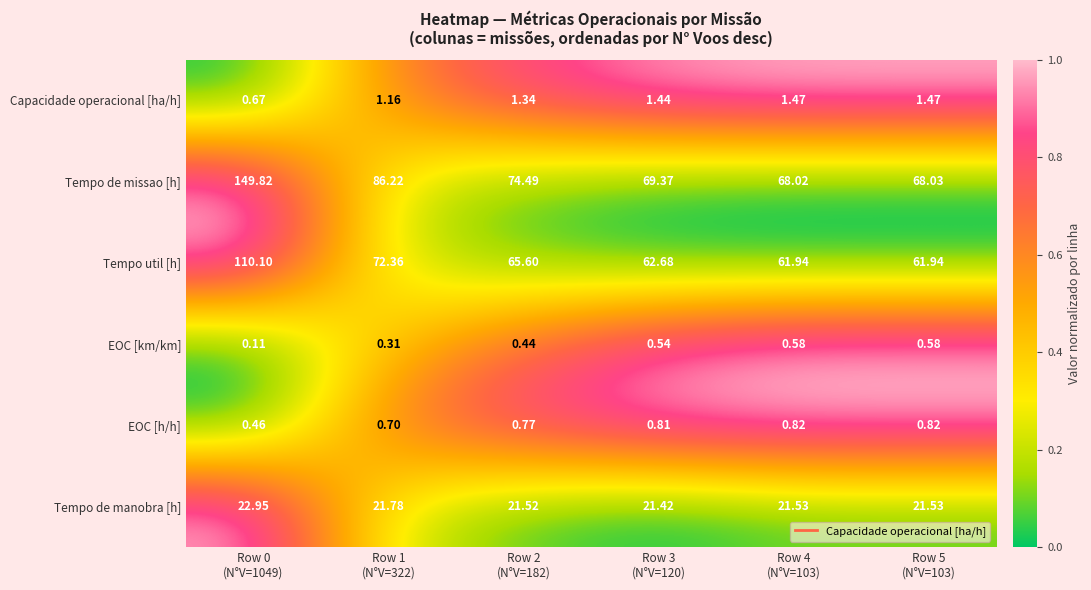

Which series has the largest total across all categories?

Tempo de missao [h]